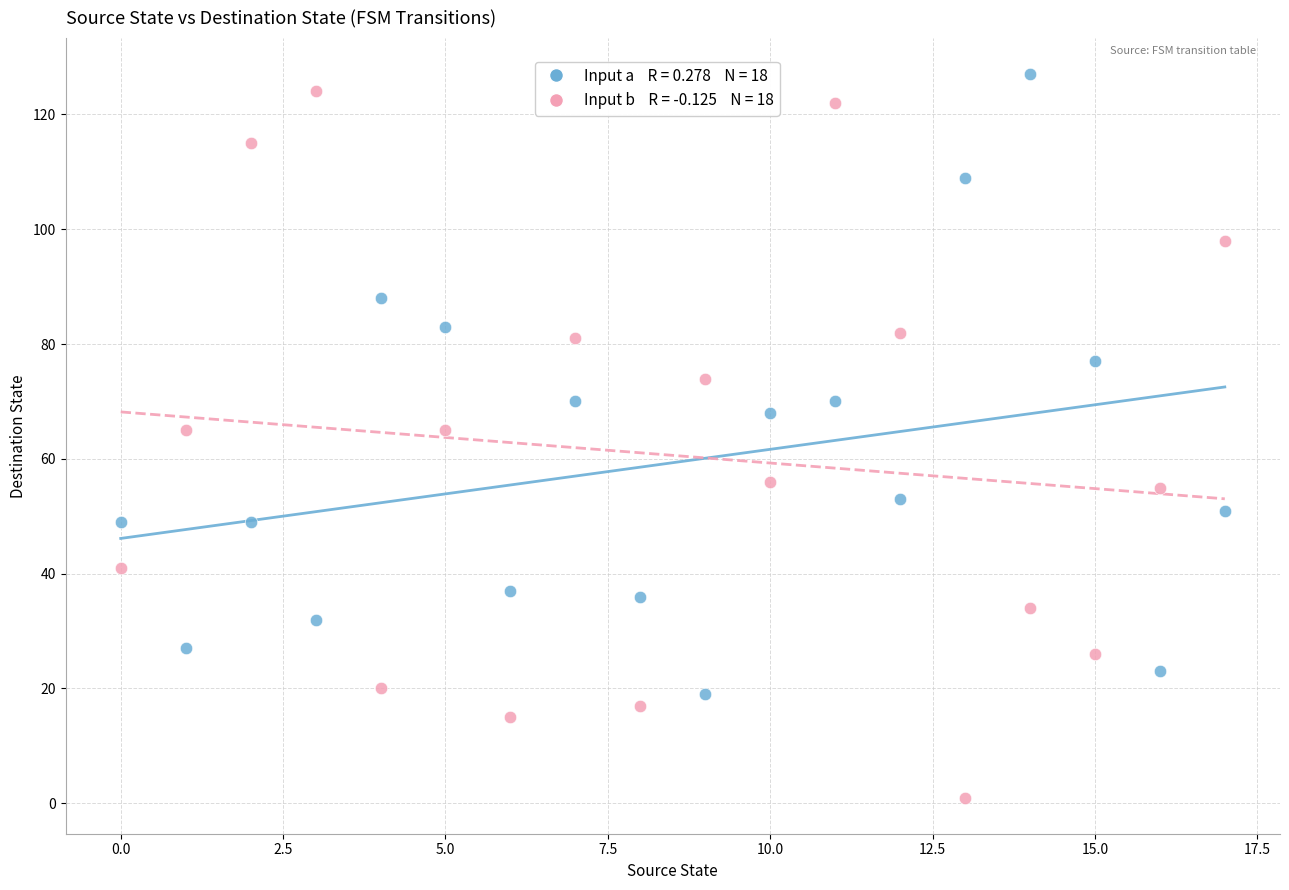

Across all data points, what is the range of Y values (max minus min)?

126